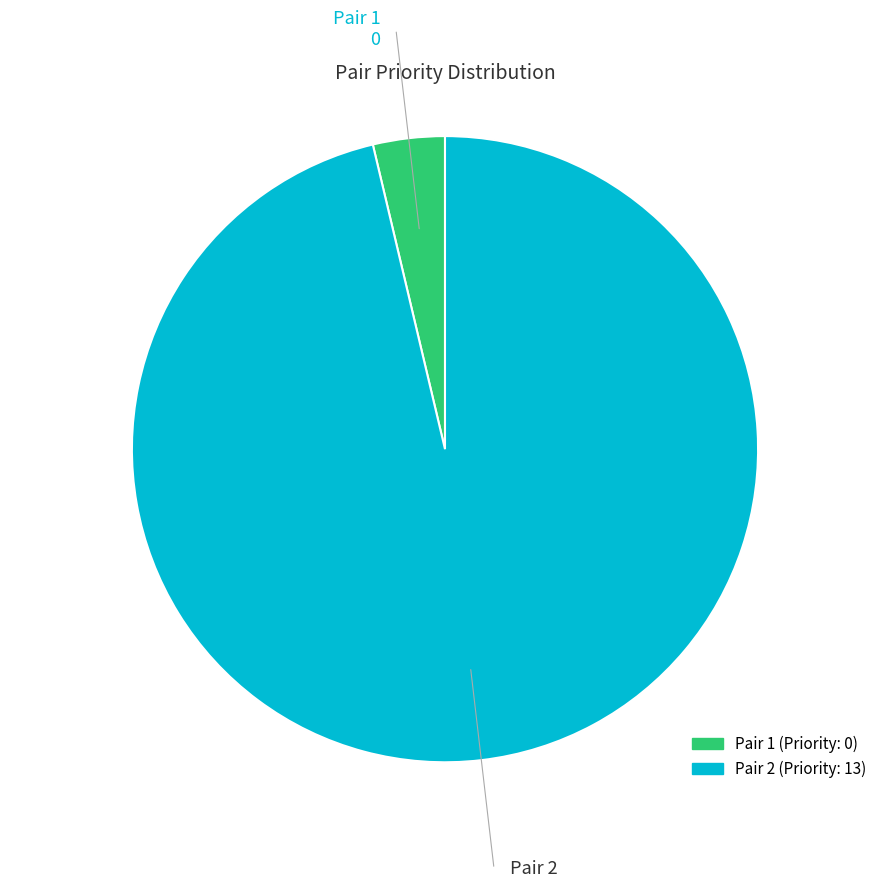

Combined, do Pair 1 and Pair 2 account for over 50%?

Yes